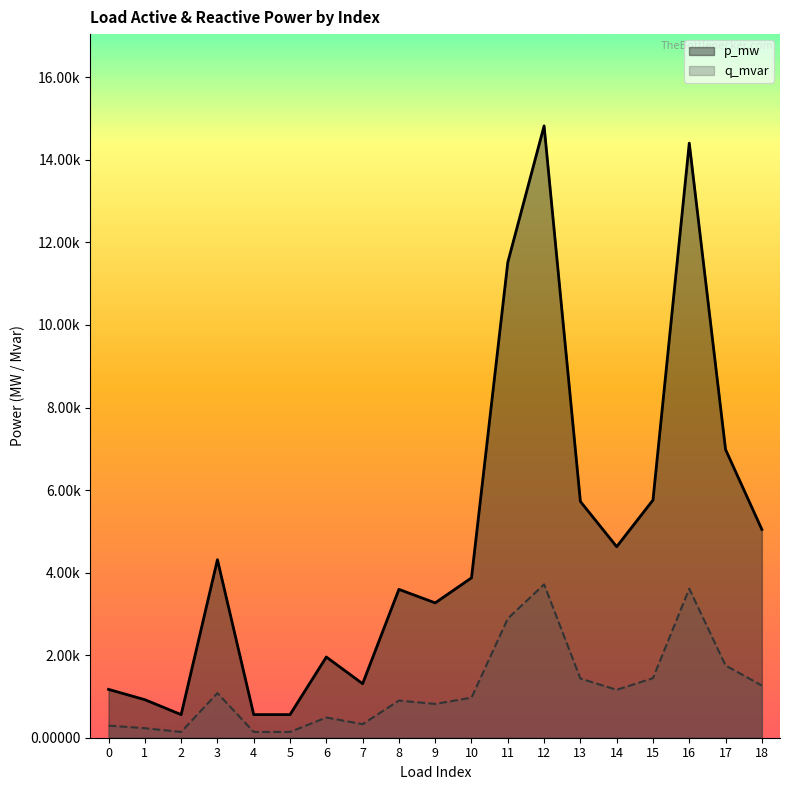

True or false: q_mvar and p_mw cross at least once.

False